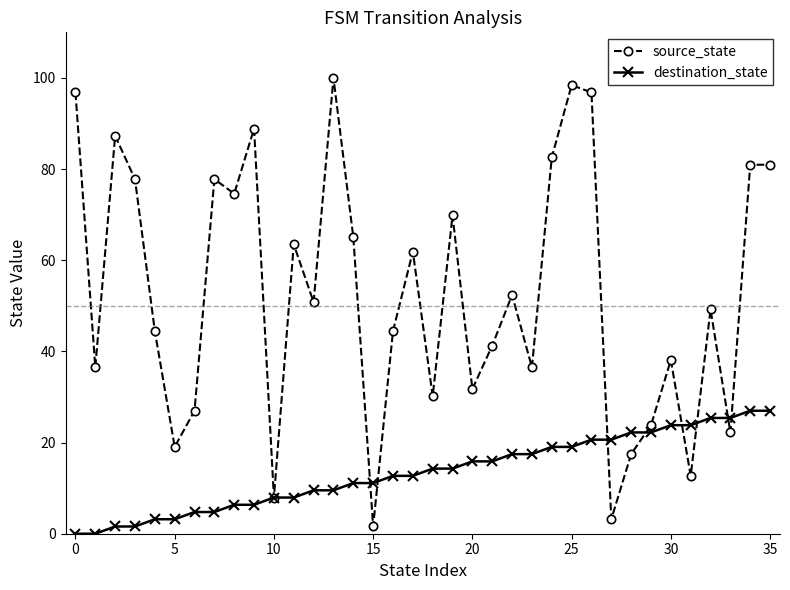

Which series has the widest spread of values?

source_state